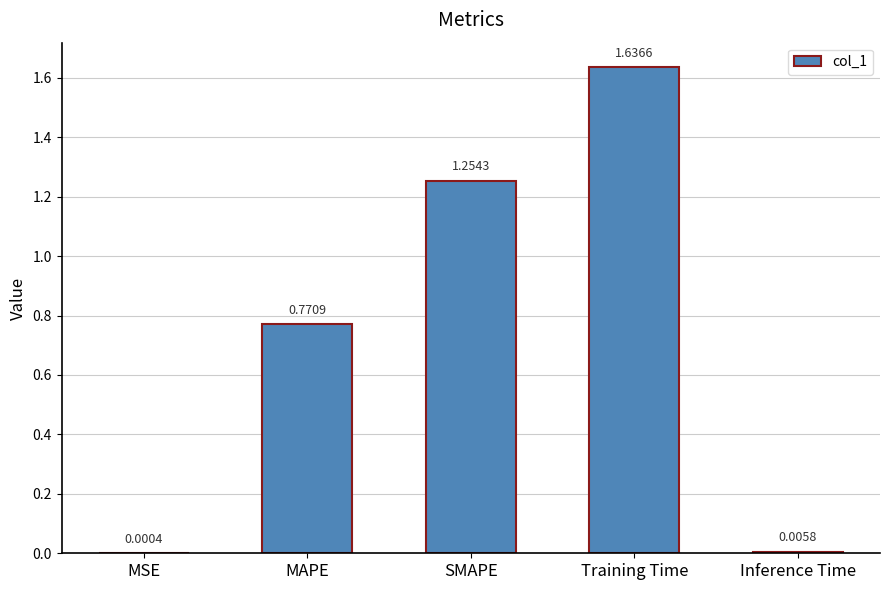

How many data points does each series have?

5